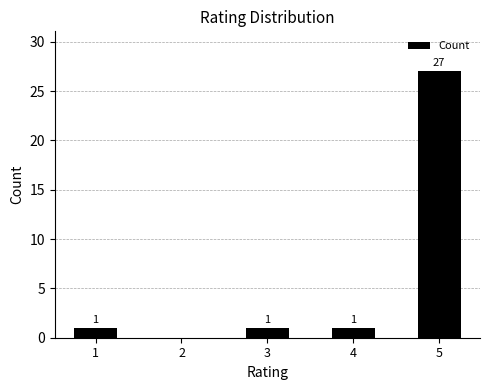

Which has a higher value, 4 or 2?

4